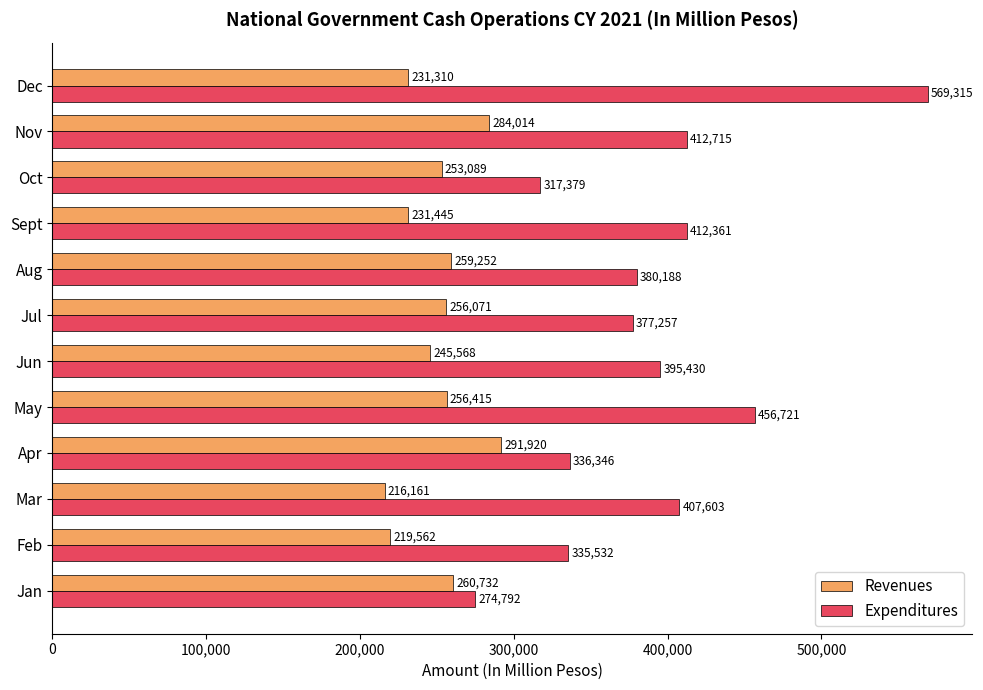

Where is Revenues nearest to the value 254040?

Oct